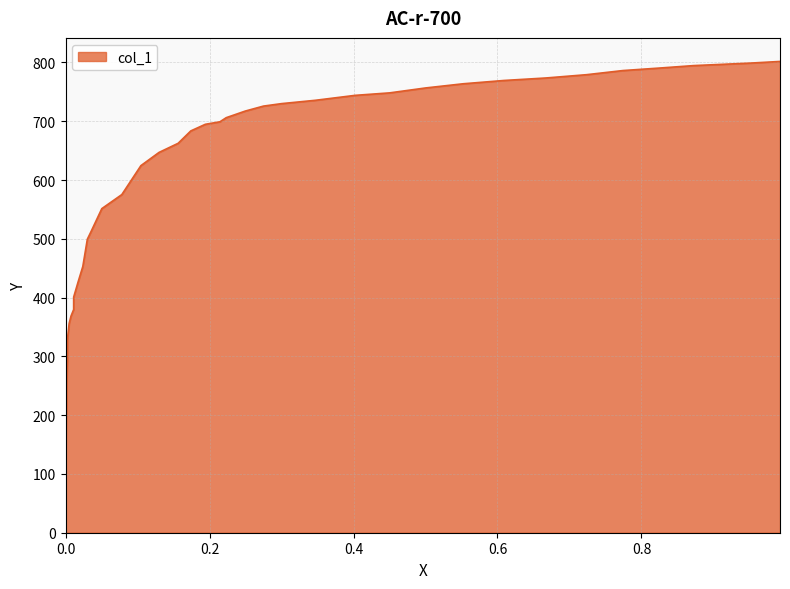

What is the change in value from 0.0113 to 0.0013?

-158.9